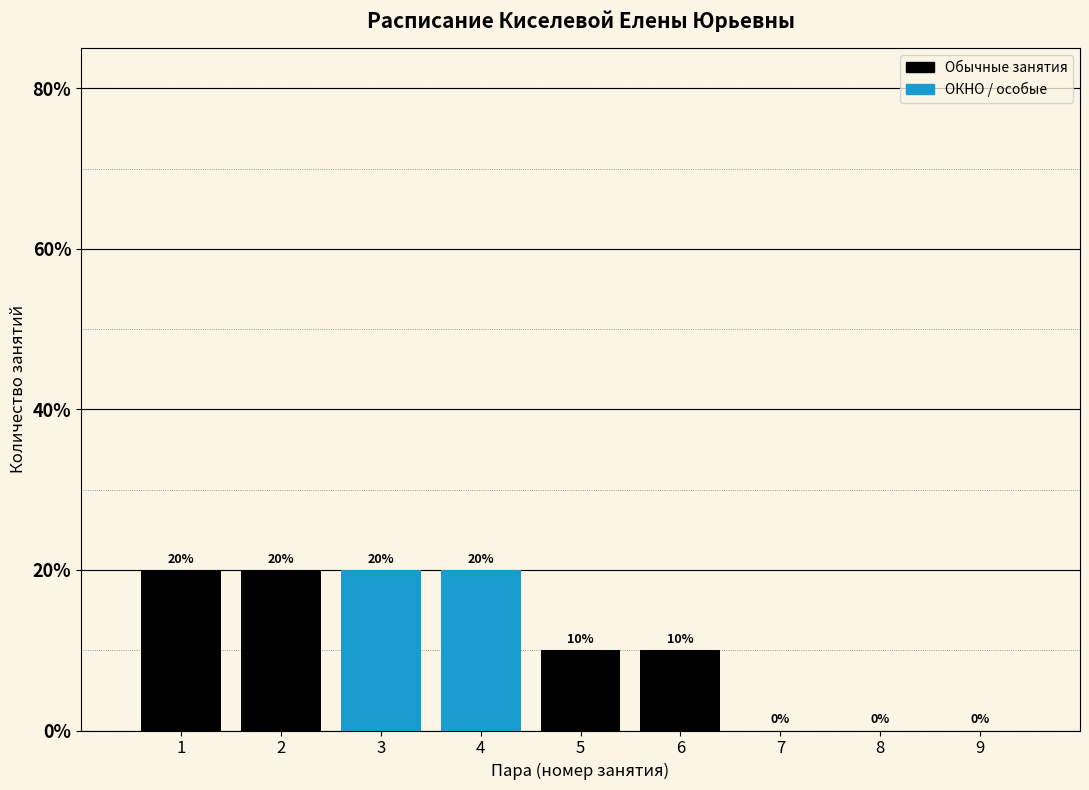

What is the height of the bar covering 5.5 to 6.5 on the x-axis?

10